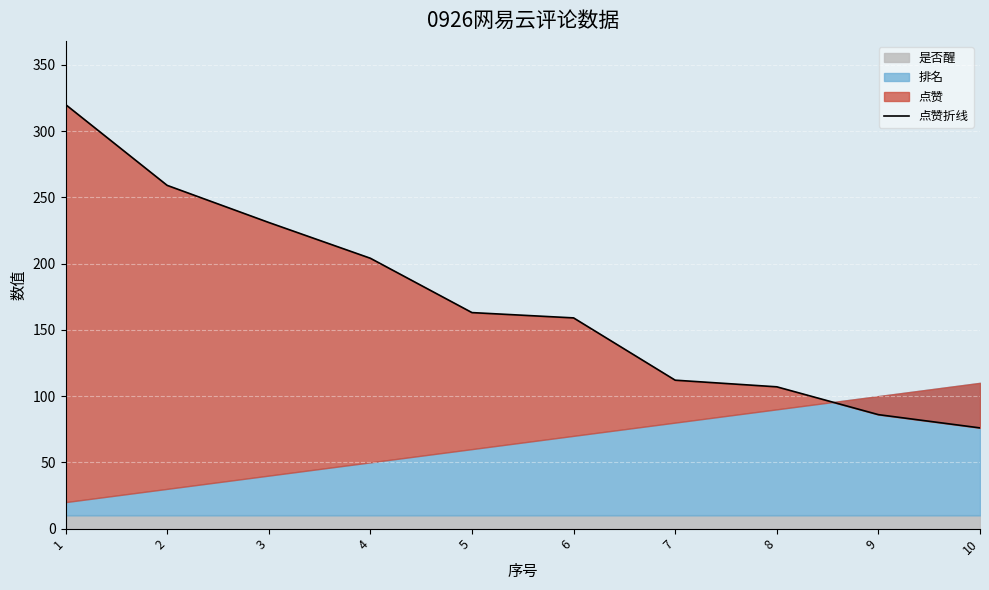

What is the difference between the maximum and minimum values?

244